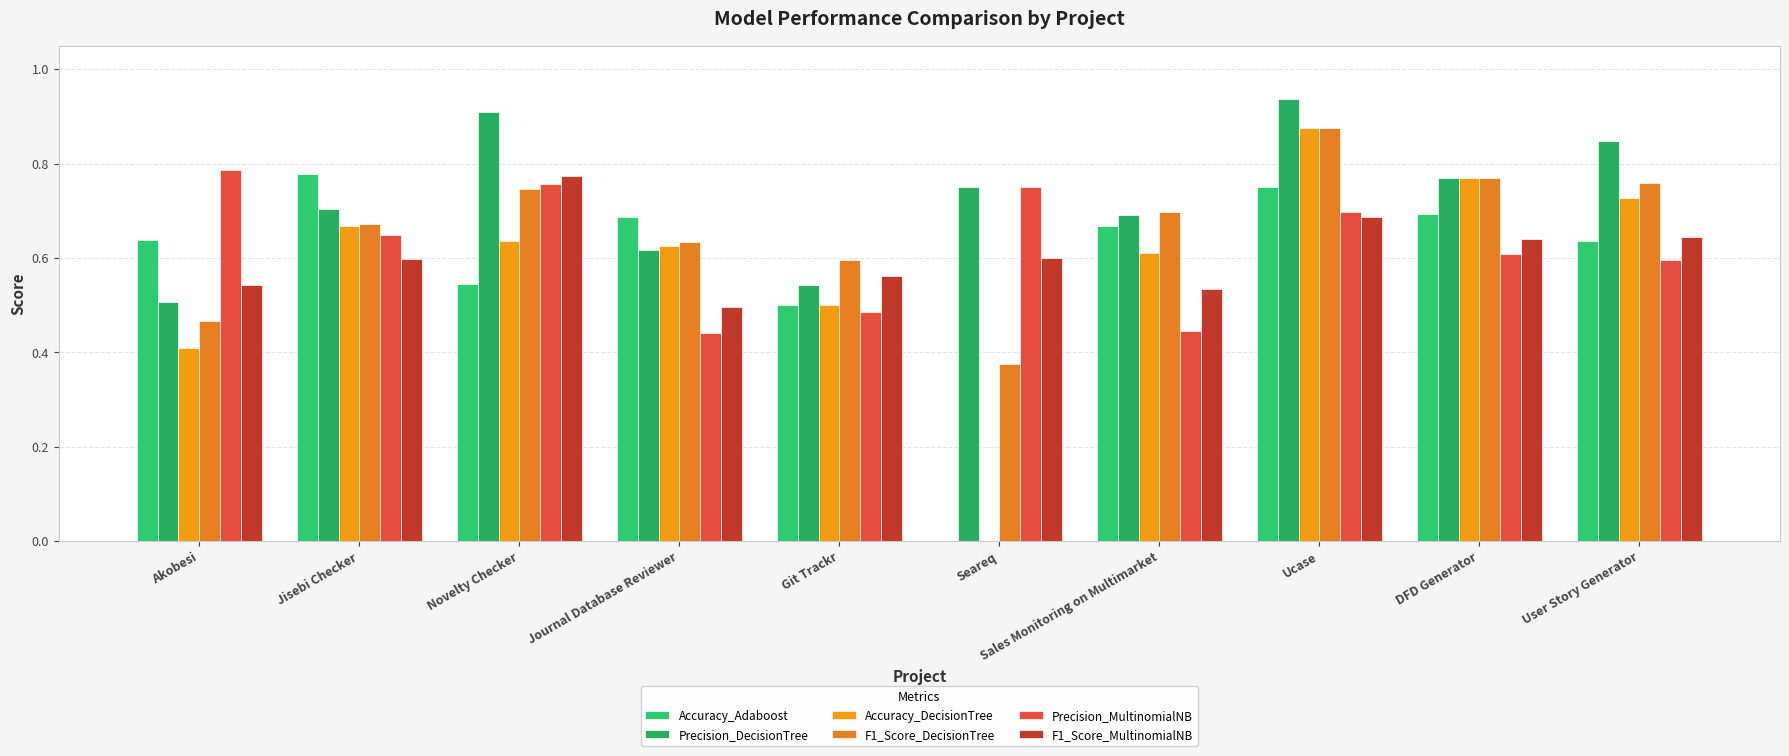

How many groups of bars are there?

10